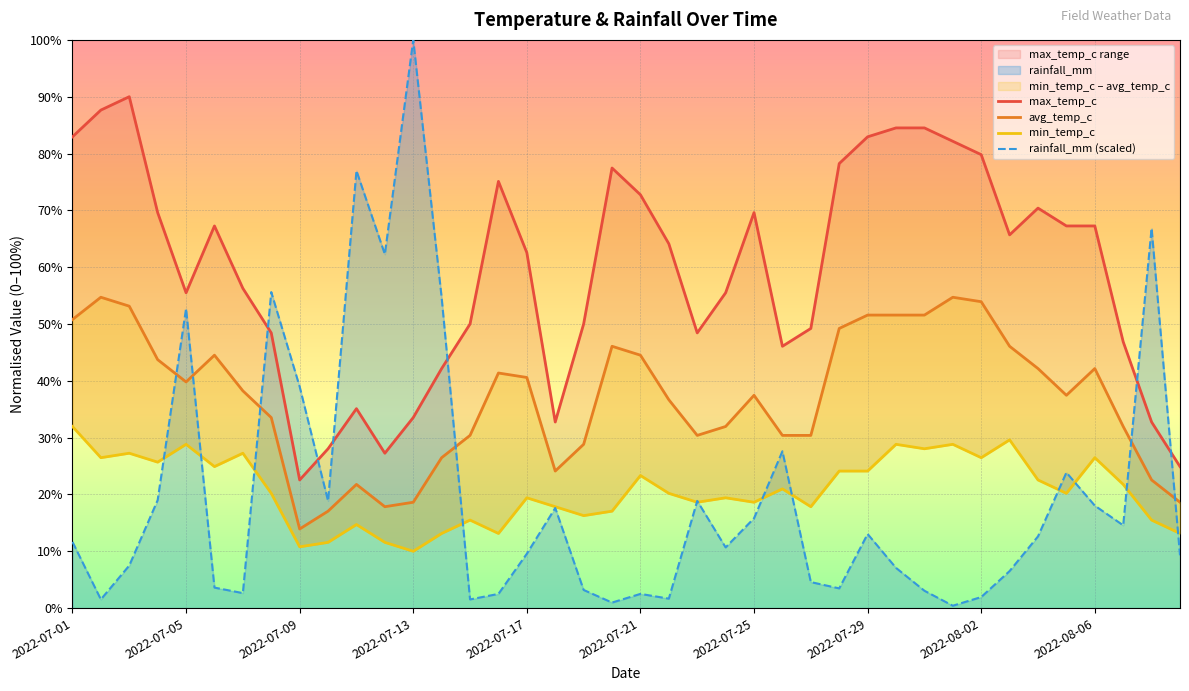

What is the highest value of the rainfall_mm (scaled) series?

100.0